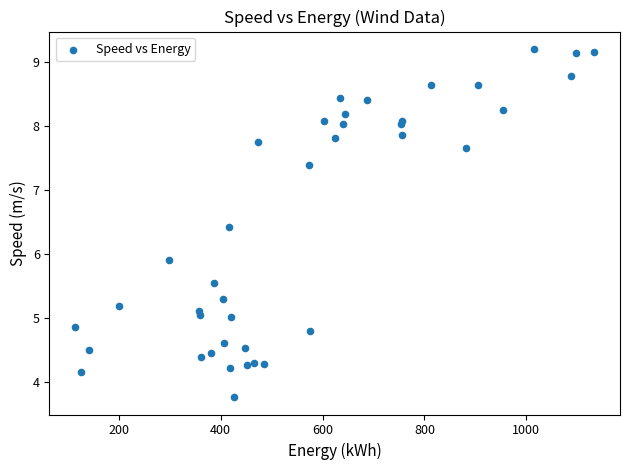

What Y value in the scatter plot is closest to 6?

5.9